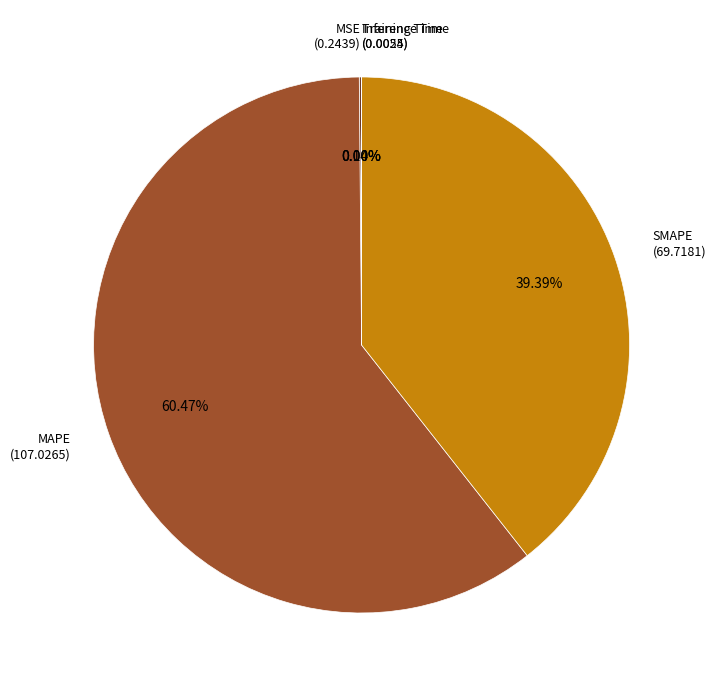

What is the largest slice in the pie chart?

MAPE